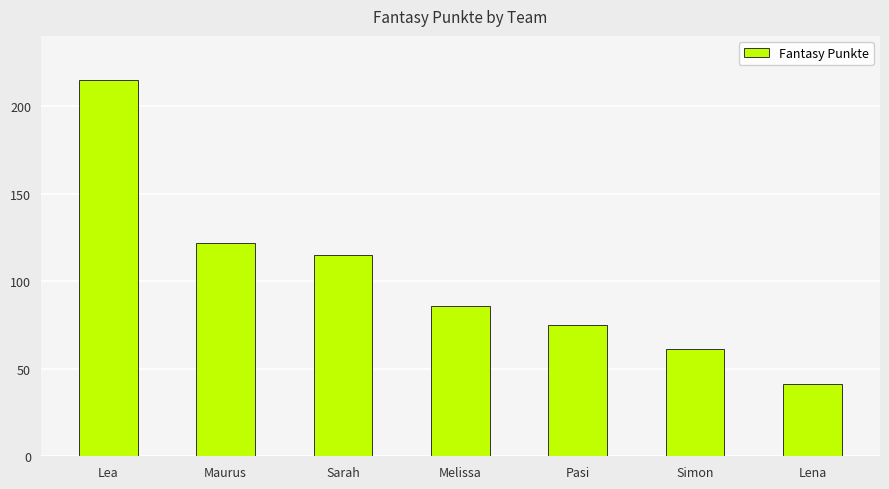

Where is the data nearest to the value 128?

Maurus